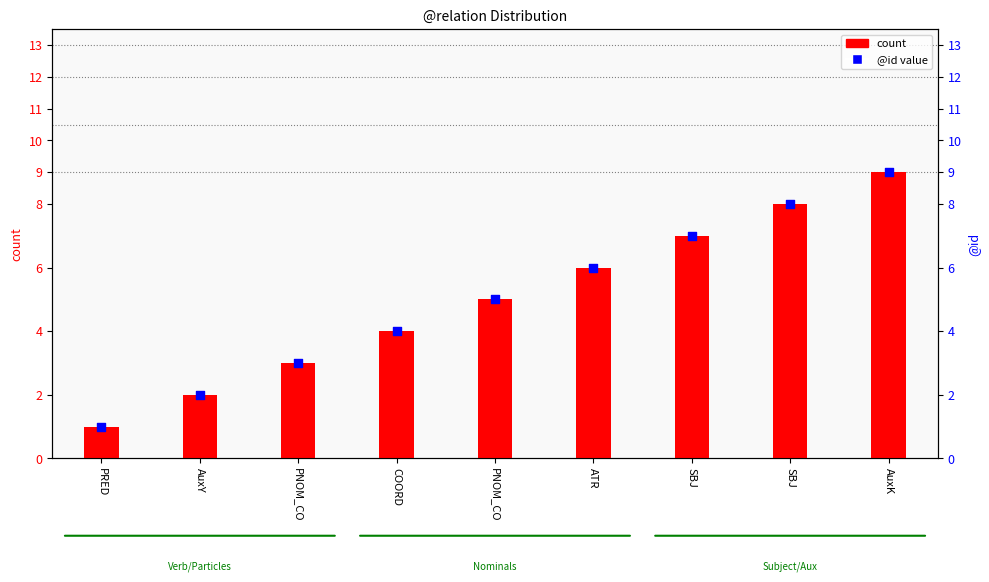

Which series reaches the minimum Y coordinate?

count